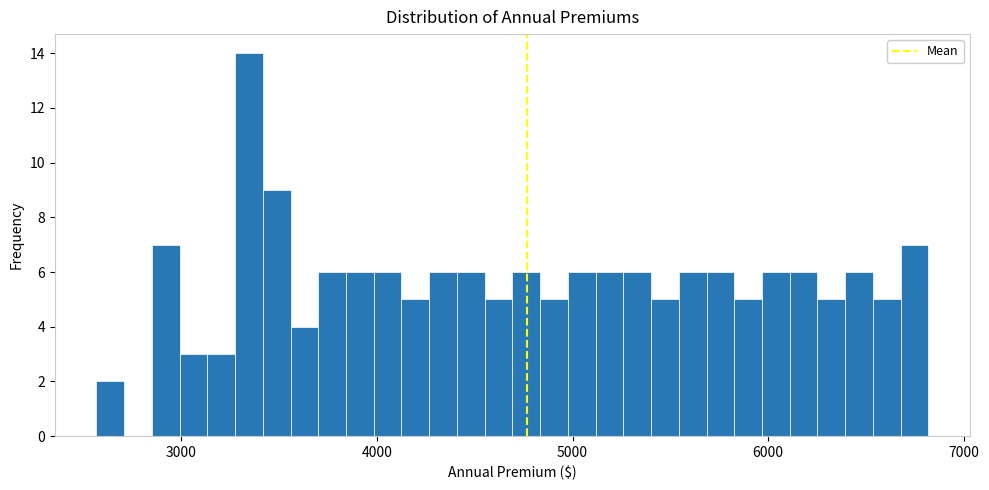

Read against the x-axis, roughly where is the centre of the tallest bar?

3300